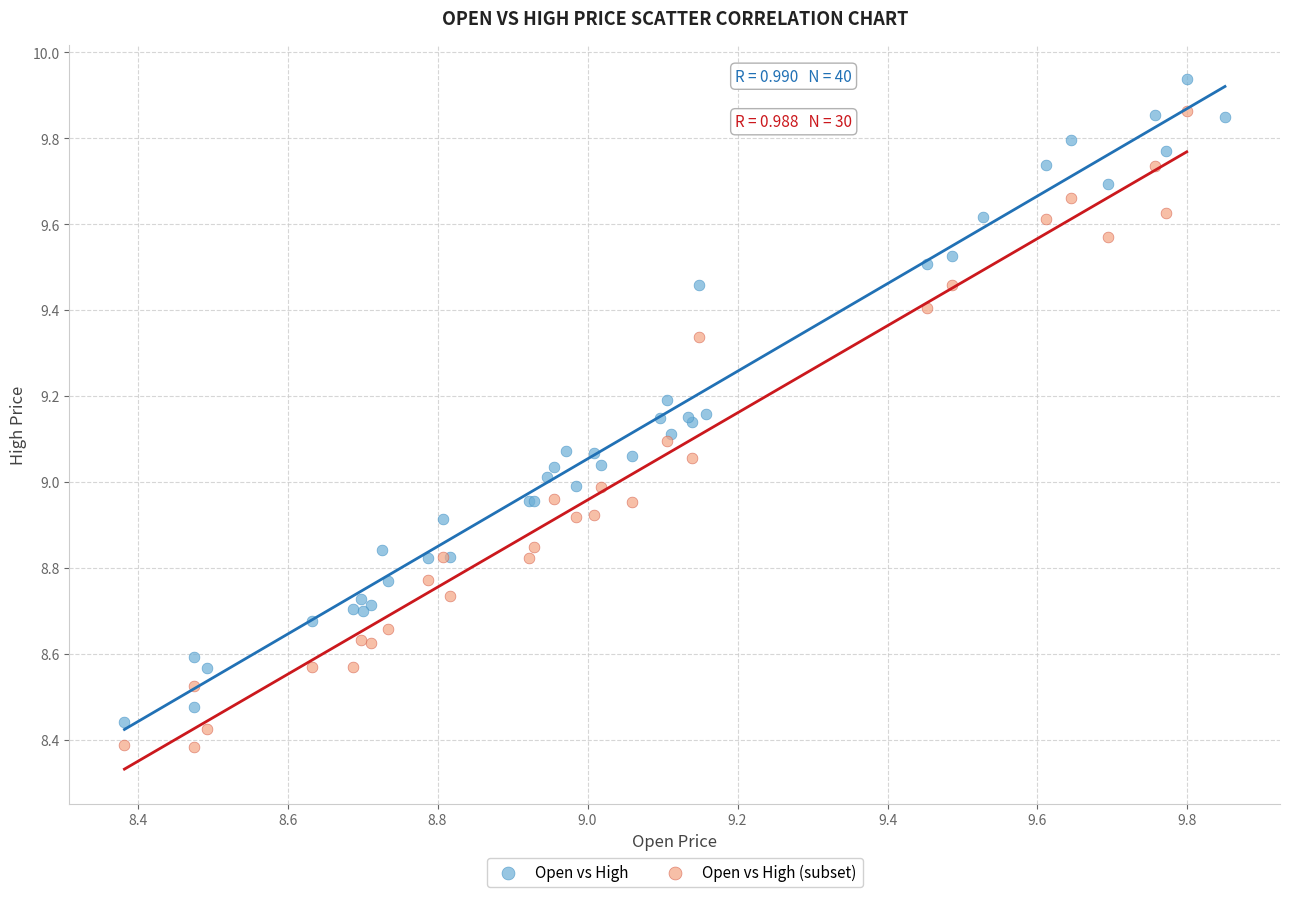

Which series reaches the maximum Y coordinate?

Open vs High